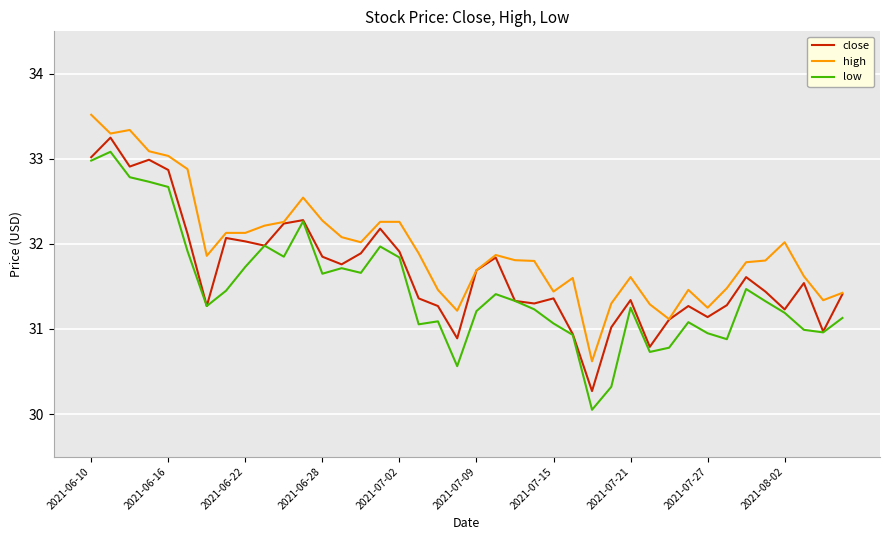

True or false: high and low cross at least once.

False